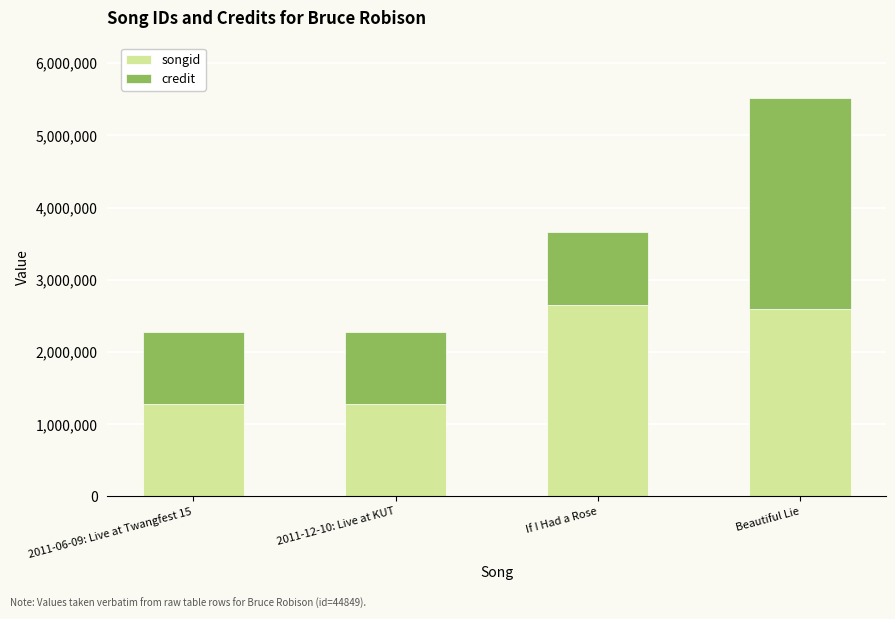

The songid series shows 3916527 at Beautiful Lie. True or false?

False